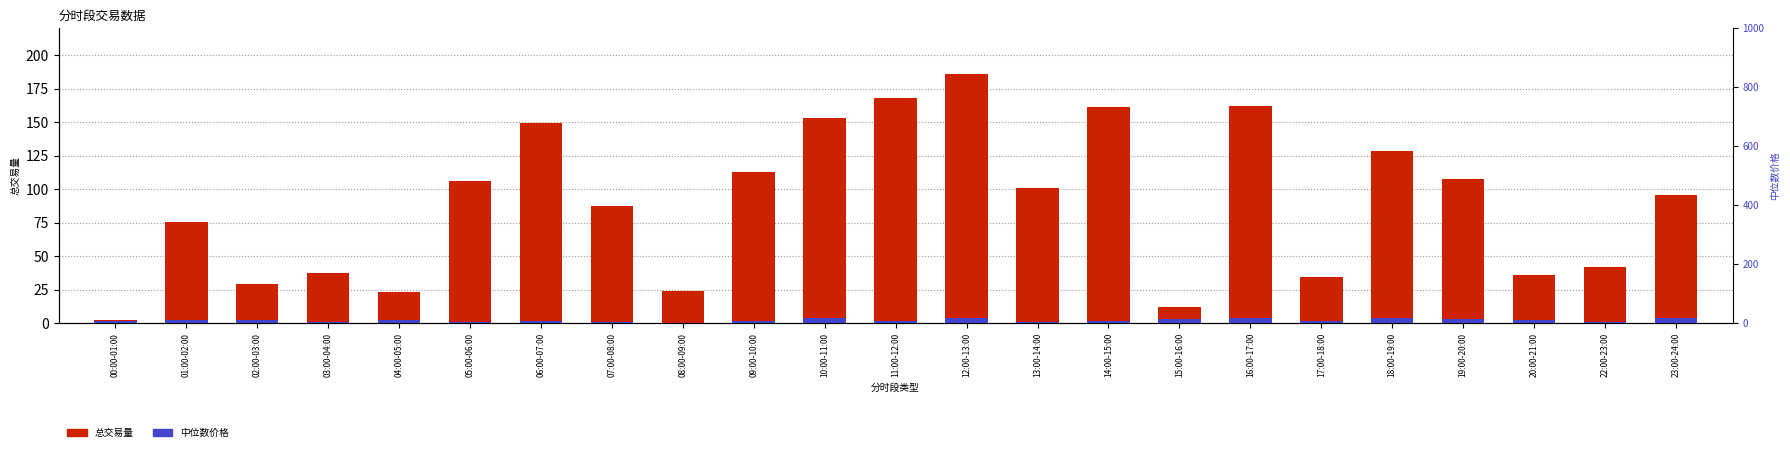

Read the 总交易量 value at 05:00-06:00.

106.1